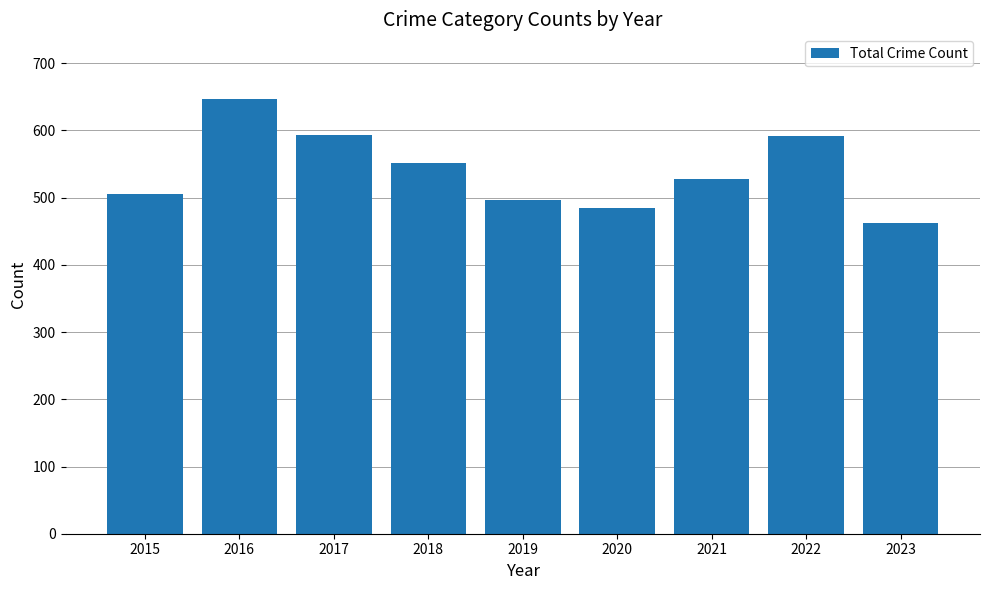

True or false: the data shows 343 at 2022.

False